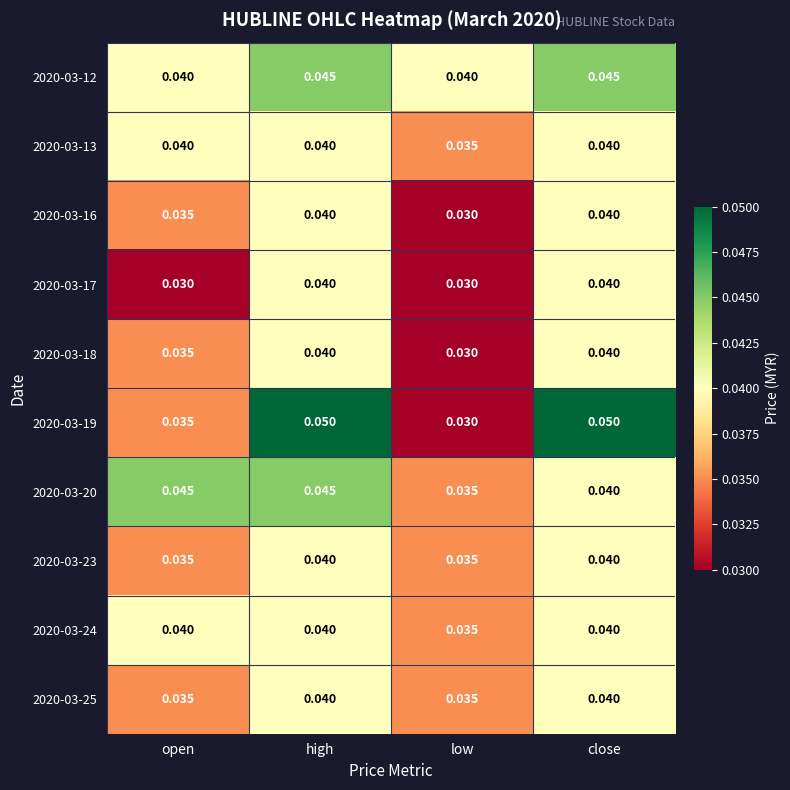

Where is 2020-03-20 nearest to the value 0?

low